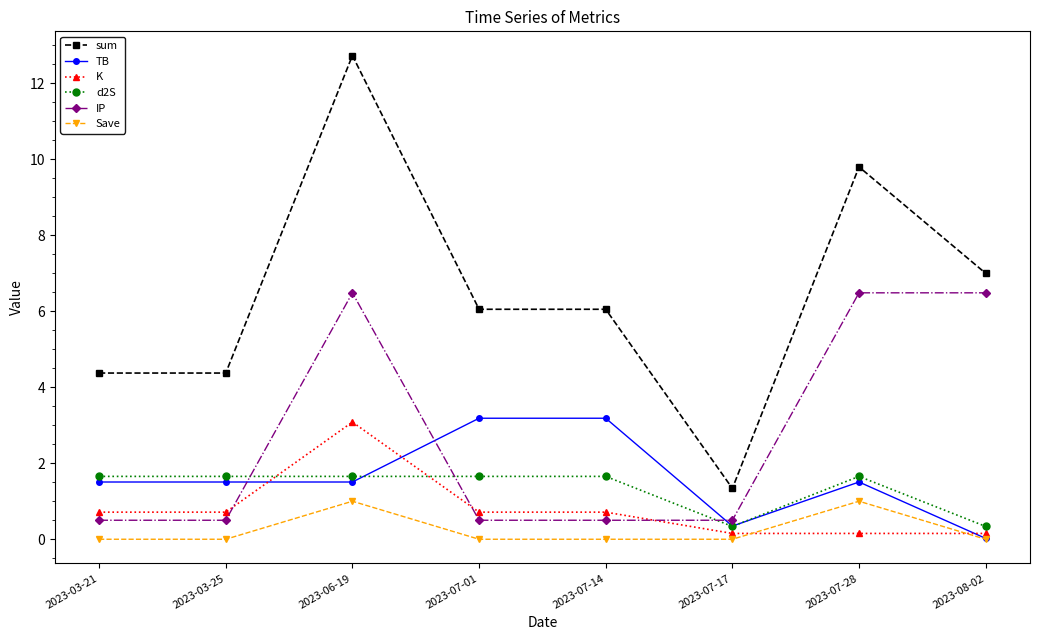

At which label does sum reach its minimum?

2023-07-17